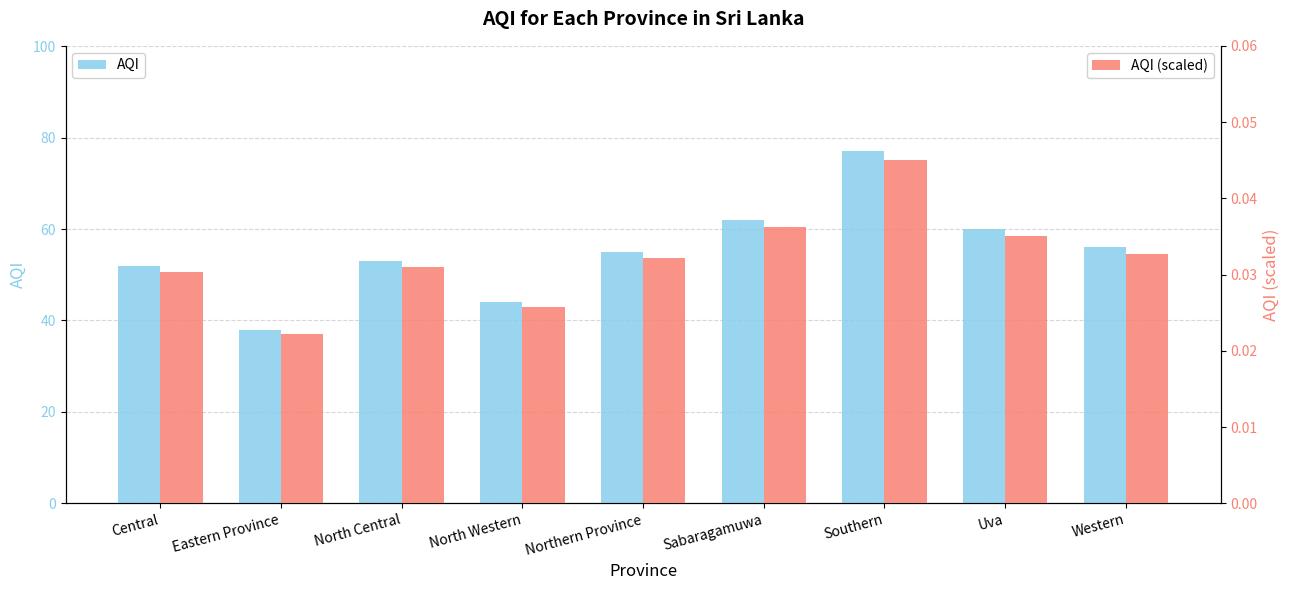

What is the total value across all series at Eastern Province?

38.0